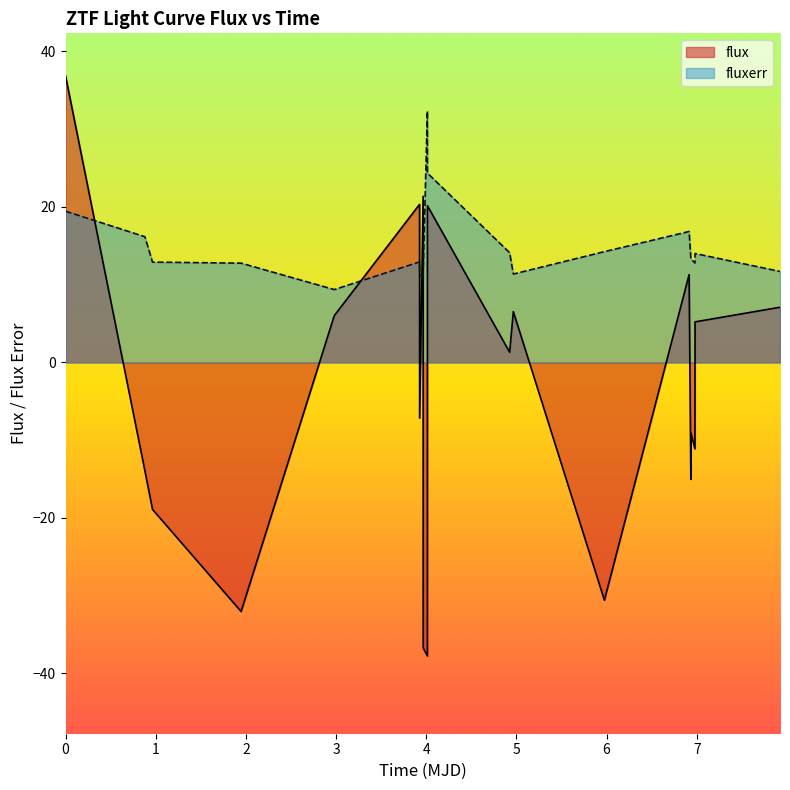

How many categories are shown in the chart?

20